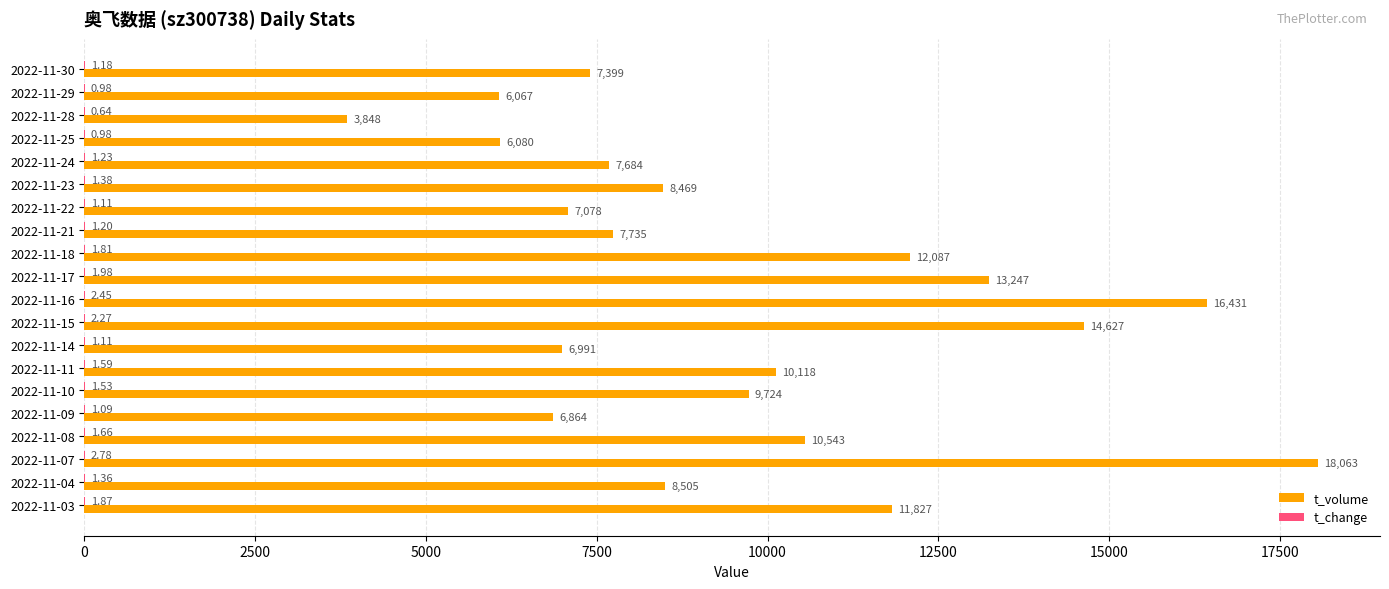

Between 2022-11-22 and 2022-11-07, which series saw the biggest shift?

t_volume